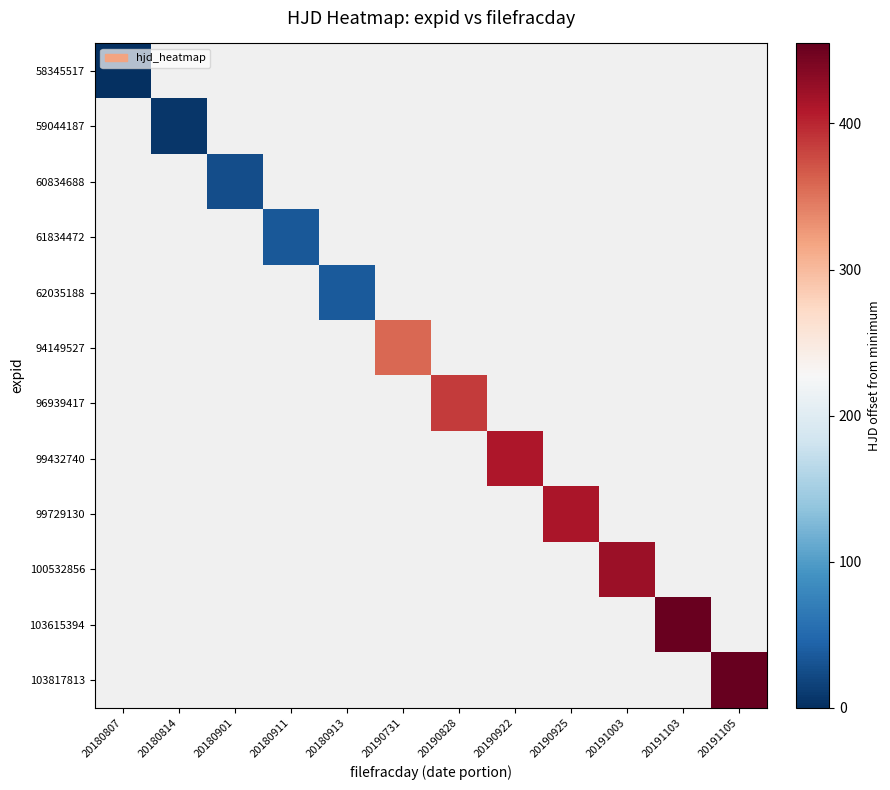

Which series has the widest spread of values?

58345517